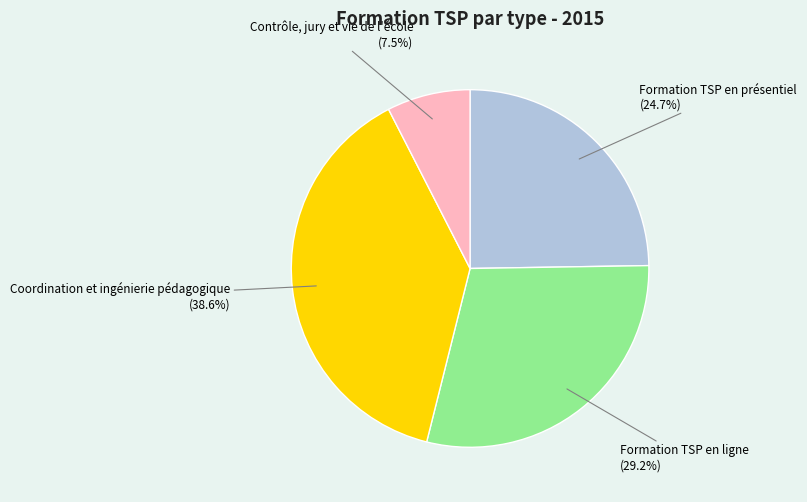

Count the number of slices in the pie.

4